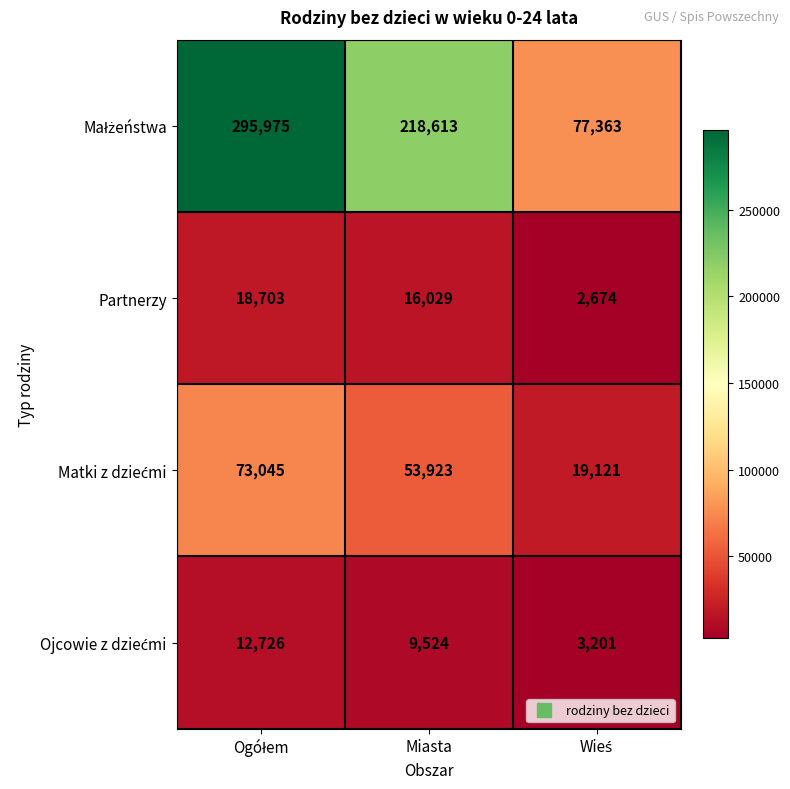

What is the average value of the Partnerzy series?

12469